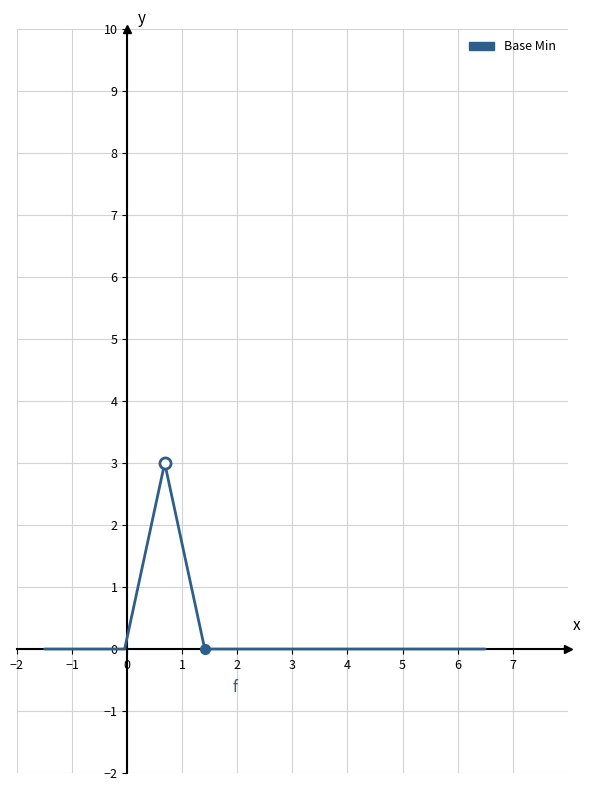

What is the difference between the maximum and minimum values?

3